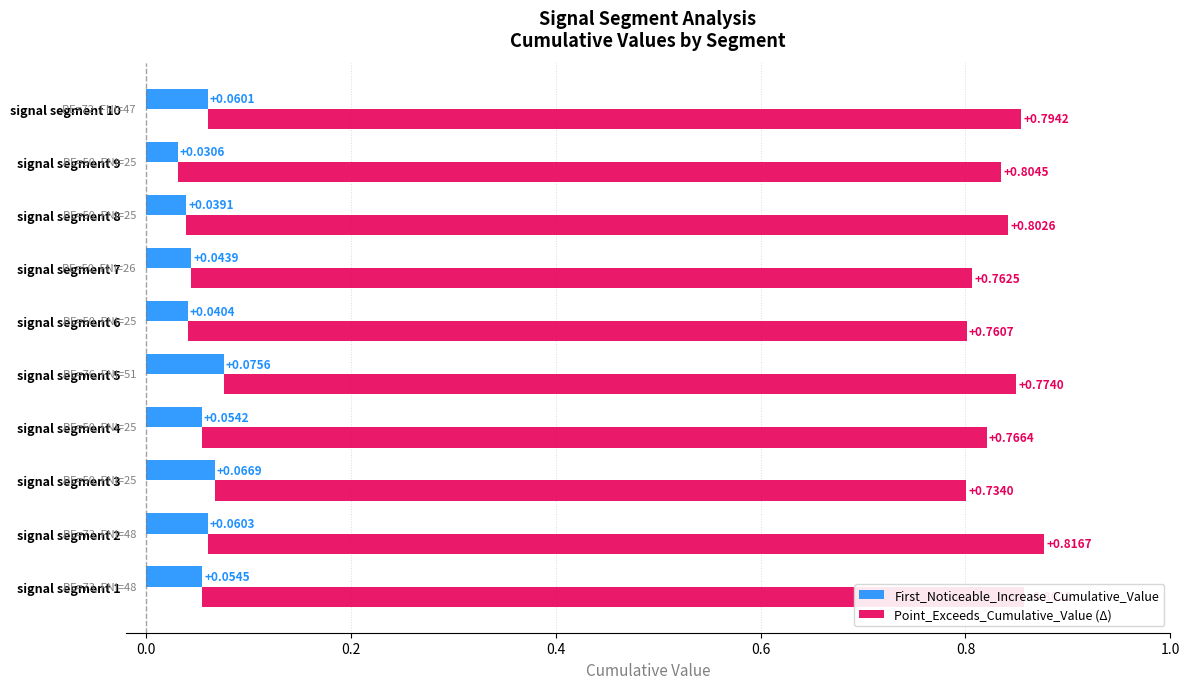

Is it true that Point_Exceeds_Cumulative_Value (Δ) equals 0.8 at 7?

True